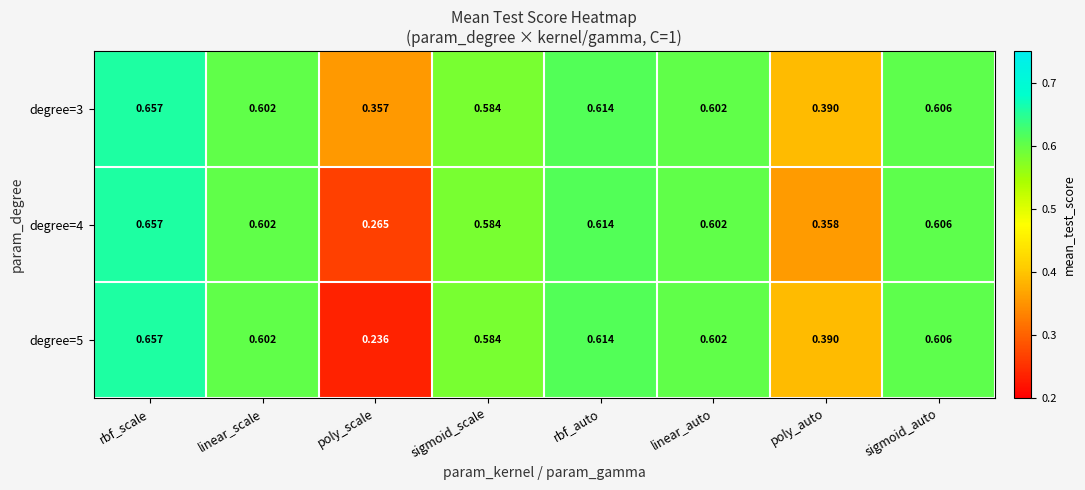

How many series are shown in this chart?

3